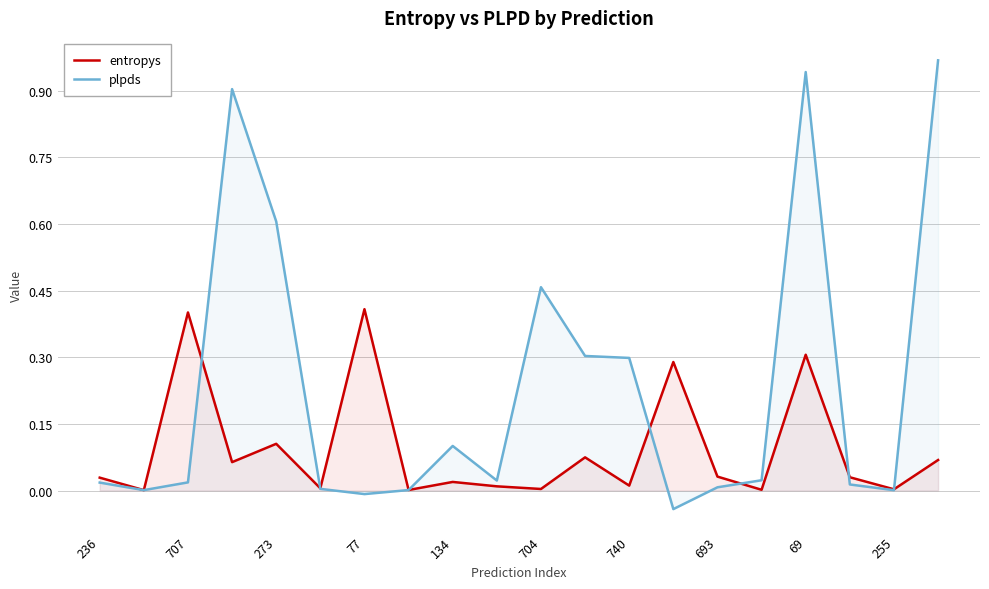

Which series ends up on top after the final intersection of entropys and plpds?

plpds